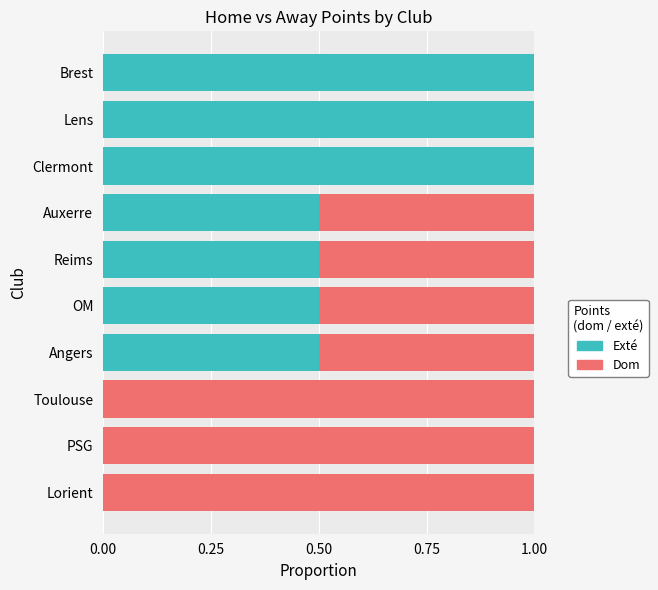

What is the total value across all series at Reims?

1.0